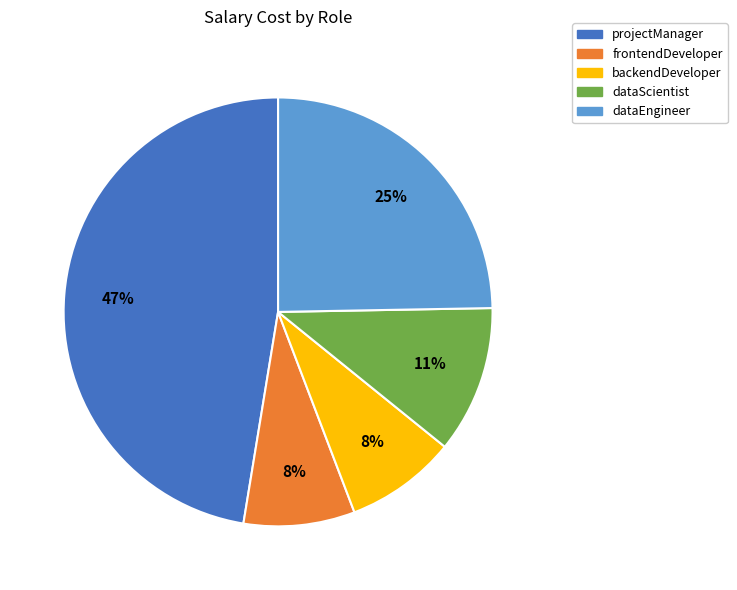

How many segments does this pie chart have?

5